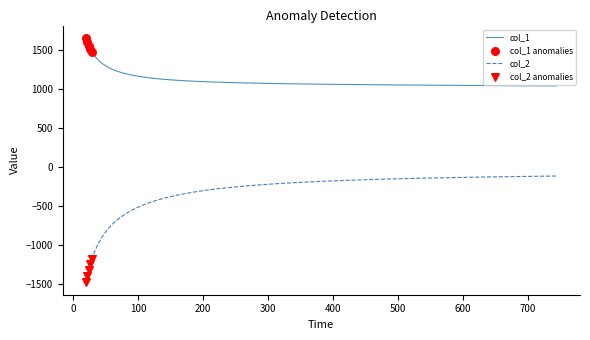

Which series has the largest range (max minus min)?

col_2